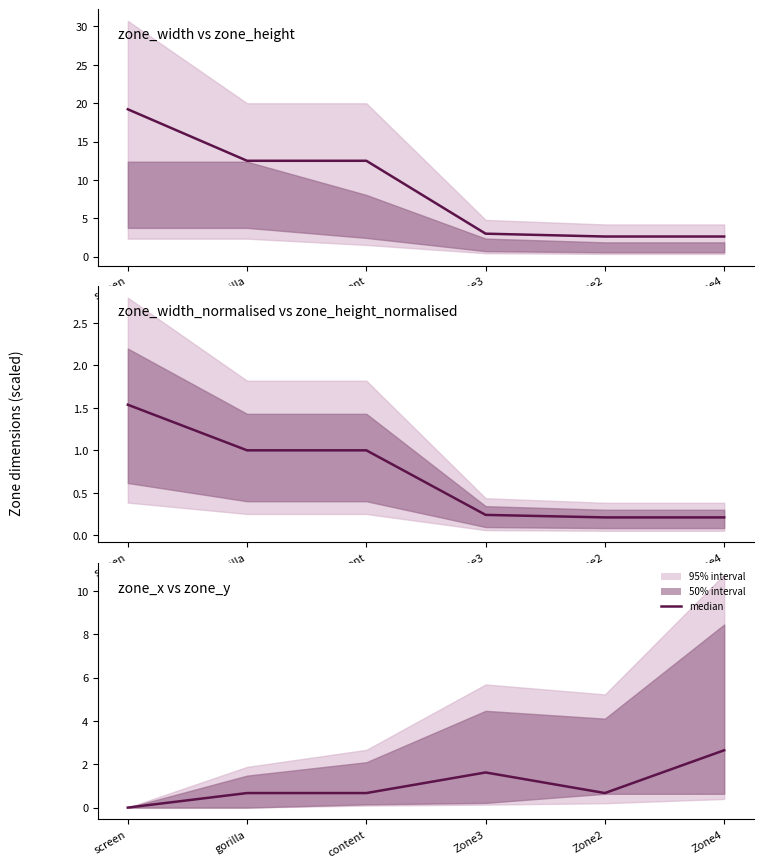

Which category has the highest value across all series?

Zone4